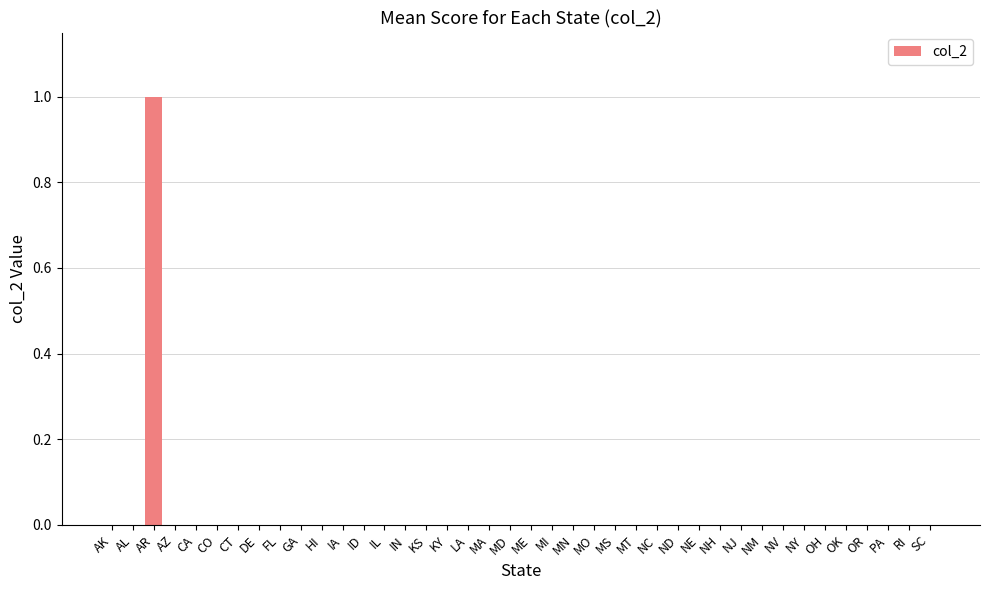

True or false: the data shows 1 at AK.

False